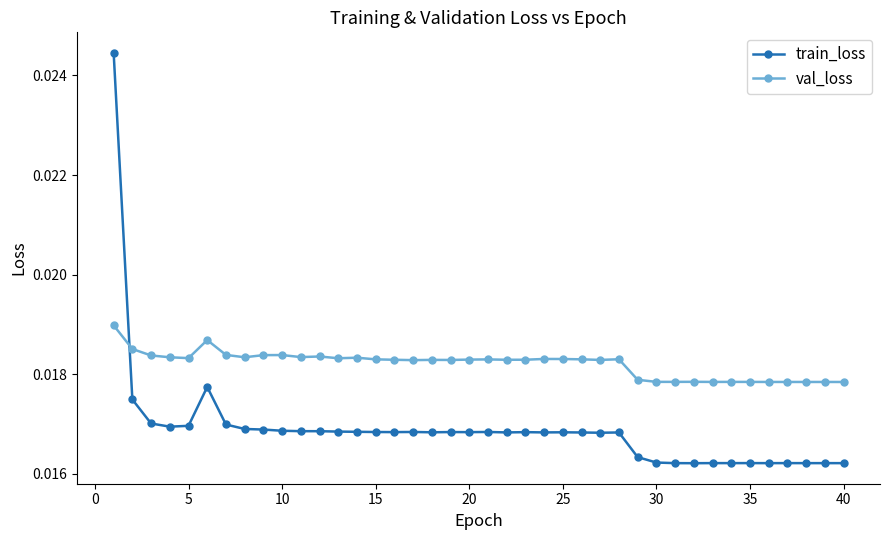

Rank the series by their maximum value, from lowest to highest.

val_loss, train_loss